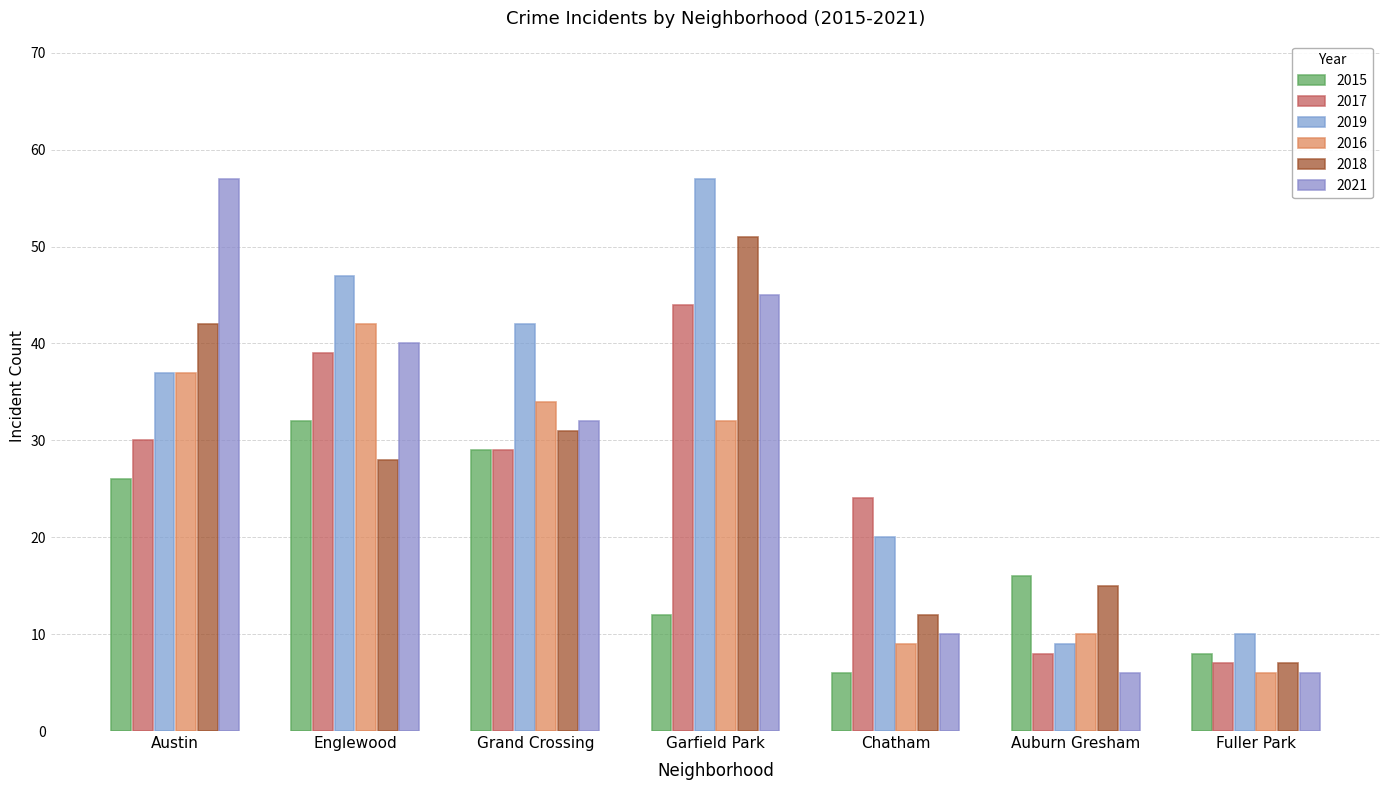

Count the number of categories in the chart.

7